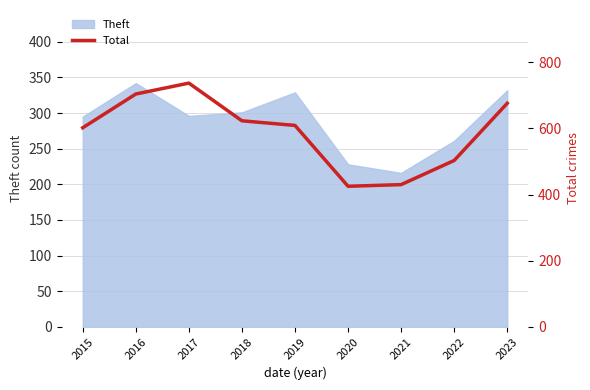

Which category has the lowest value across all series?

2020